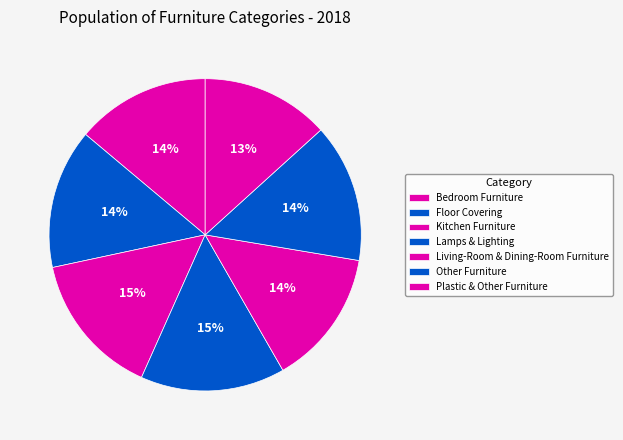

How many segments does this pie chart have?

7